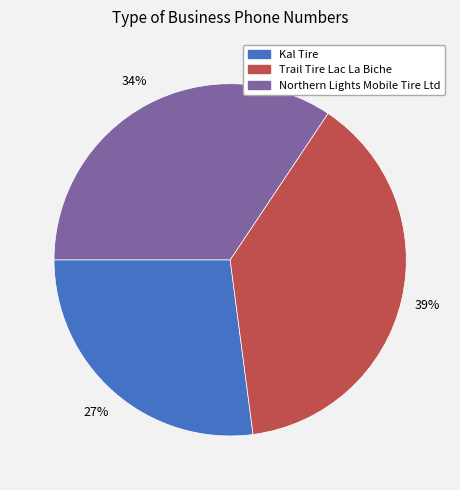

True or false: Northern Lights Mobile Tire Ltd accounts for 34% of the total.

True